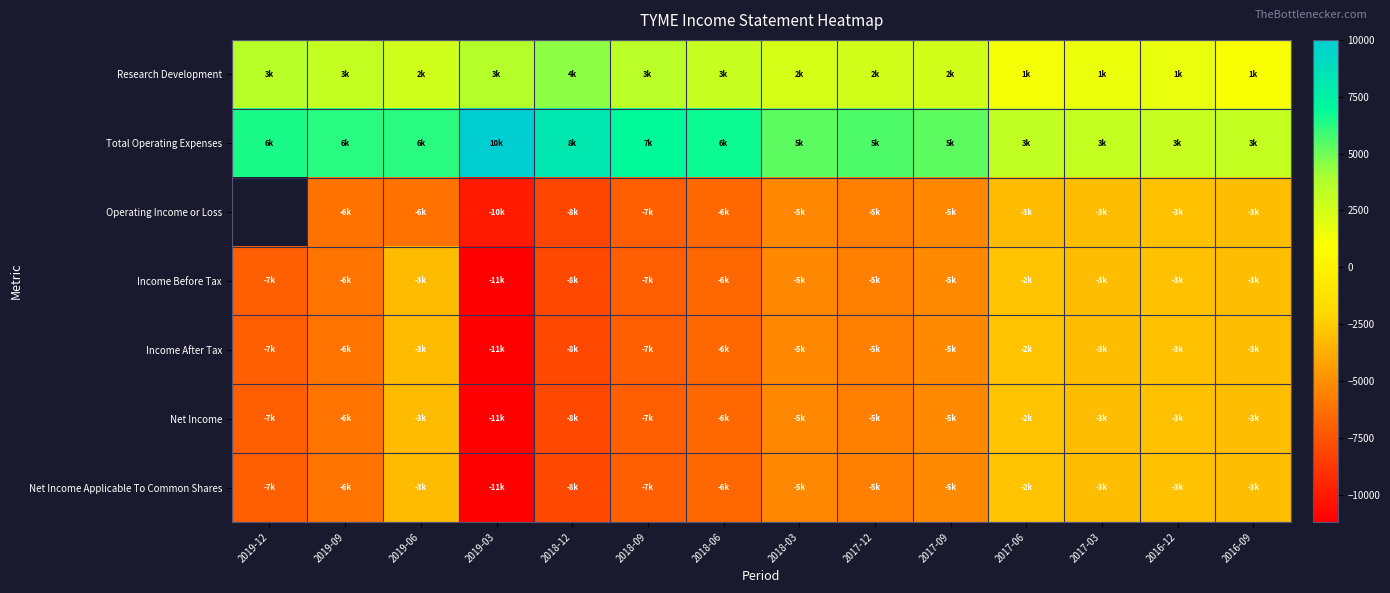

What is the sum of all Net Income values?

-77400.0